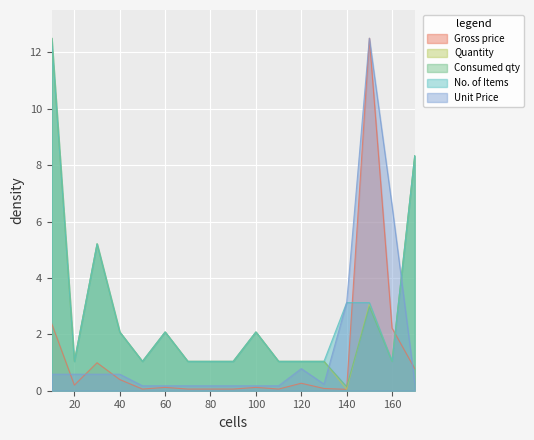

Reading right to left, transcribe all the data shown in this chart.

Gross price: 0.8	2.2	12.5	0.0	0.1	0.3	0.1	0.1	0.1	0.1	0.1	0.1	0.1	0.4	1.0	0.2	2.4
Quantity: 8.3	1.0	3.1	0.0	1.0	1.0	1.0	2.1	1.0	1.0	1.0	2.1	1.0	2.1	5.2	1.0	12.5
Consumed qty: 8.3	1.0	3.0	0.1	1.0	1.0	1.0	2.1	1.0	1.0	1.0	2.1	1.0	2.1	5.2	1.0	12.5
No. of Items: 8.3	1.0	3.1	3.1	1.0	1.0	1.0	2.1	1.0	1.0	1.0	2.1	1.0	2.1	5.2	1.0	12.5
Unit Price: 0.3	6.6	12.5	3.1	0.2	0.8	0.2	0.2	0.2	0.2	0.2	0.2	0.2	0.6	0.6	0.6	0.6